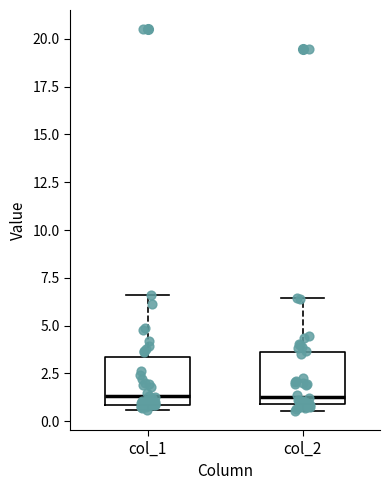

Reading left to right, transcribe this box plot: for each box, give where its median line is, the range the box spans, and where its two whiskers end, as read against the y-axis. The values are not printed on the chart, so give them approximately, as read against the axis.

col_1: median 1.5, box 1.0 to 3.5, whiskers 0.5 to 6.5
col_2: median 1.5, box 1.0 to 3.5, whiskers 0.5 to 6.5